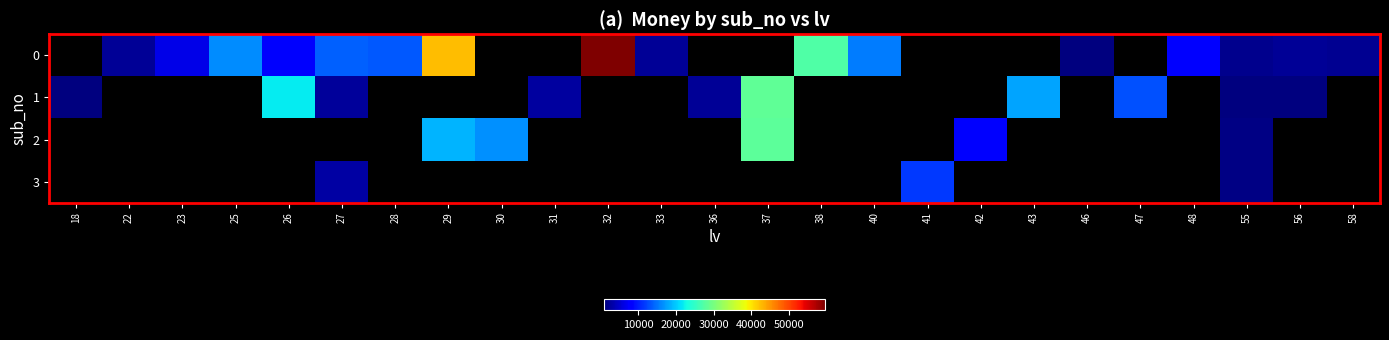

How many positive values does the 1 series have?

10